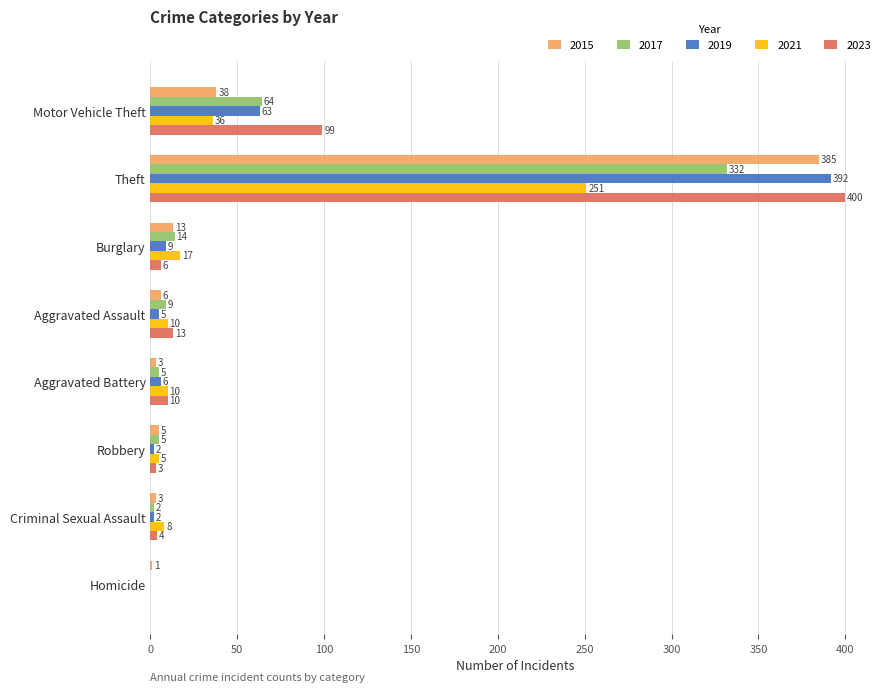

What is the difference between the 2015 values at Criminal Sexual Assault and Aggravated Assault?

3